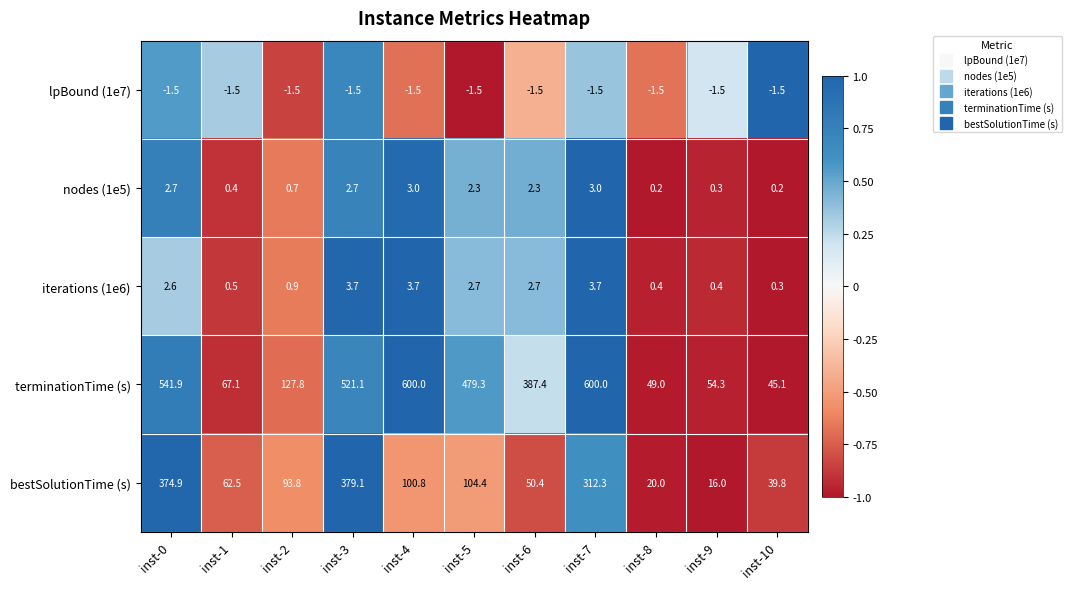

Is it true that nodes (1e5) equals 5.2 at inst-4?

False